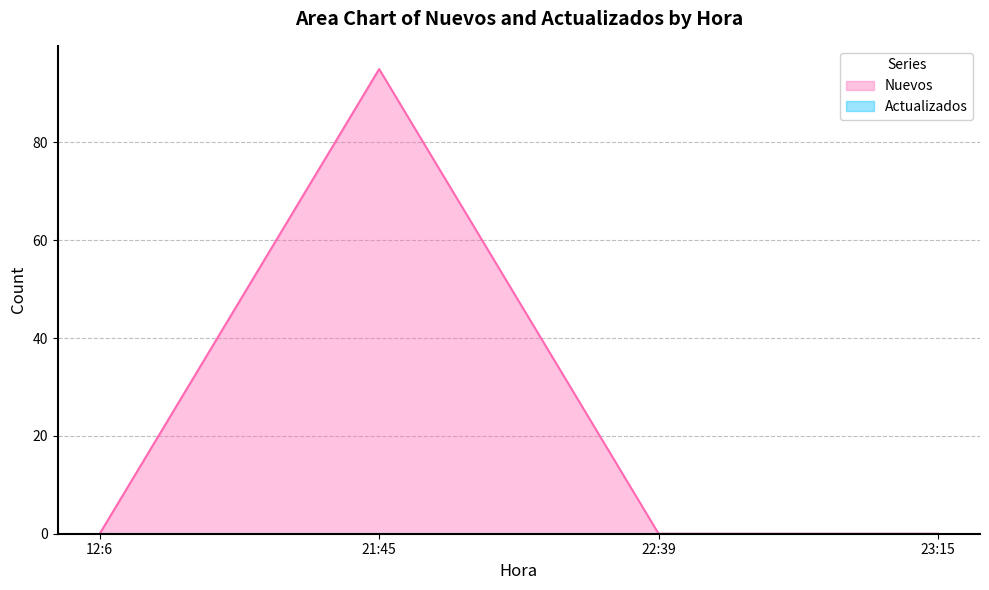

Reading left to right, what are all the values shown in this chart?

12:6=0	21:45=95	22:39=0	23:15=0